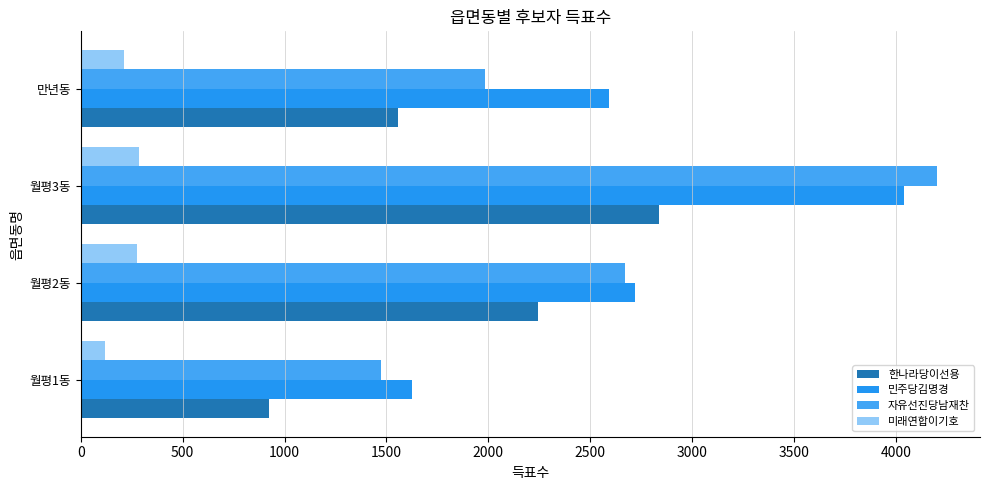

How many data points does each series have?

4